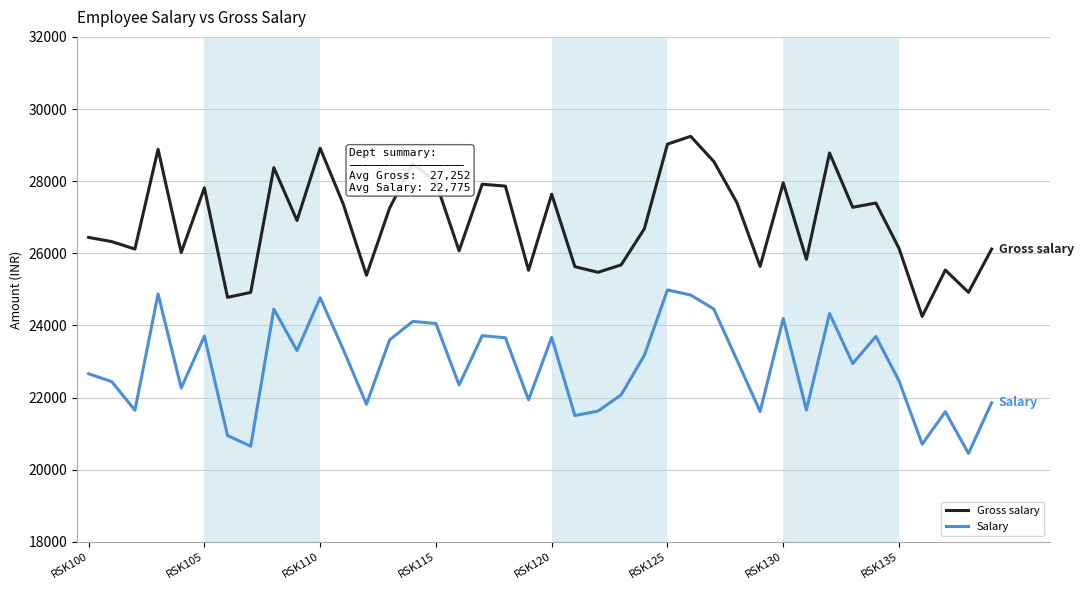

What is the difference between the maximum and minimum values in the Salary series?

4532